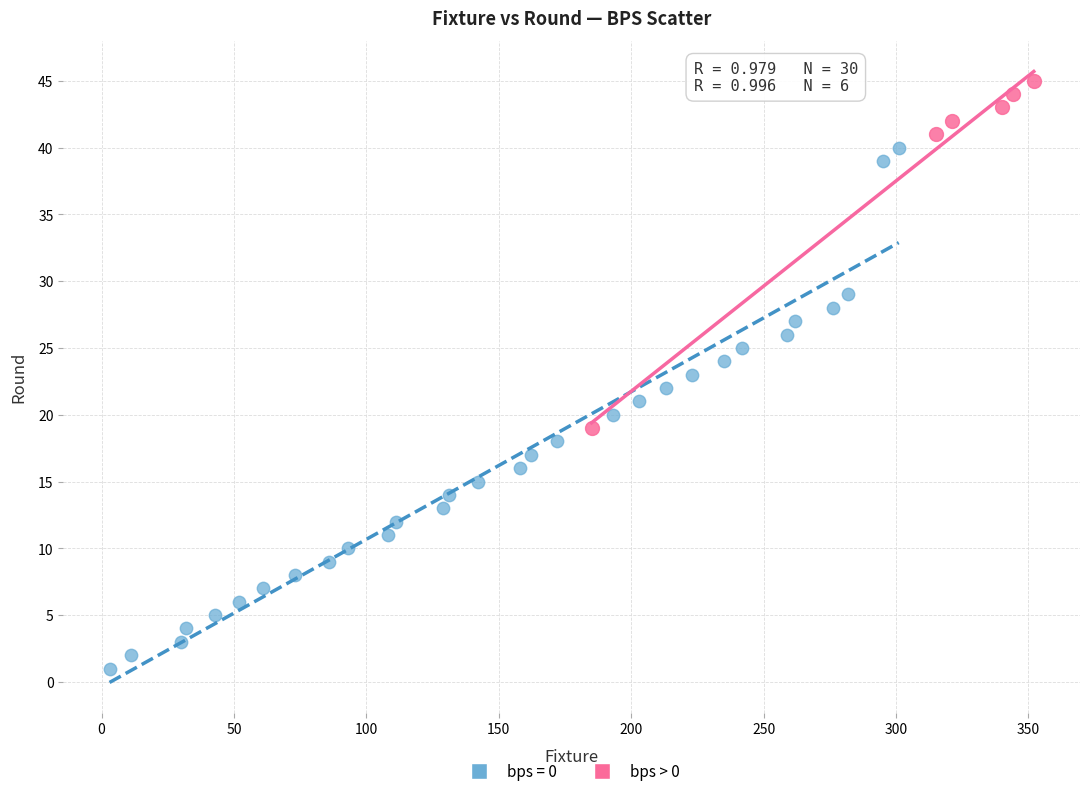

Which series reaches the maximum Y coordinate?

bps > 0